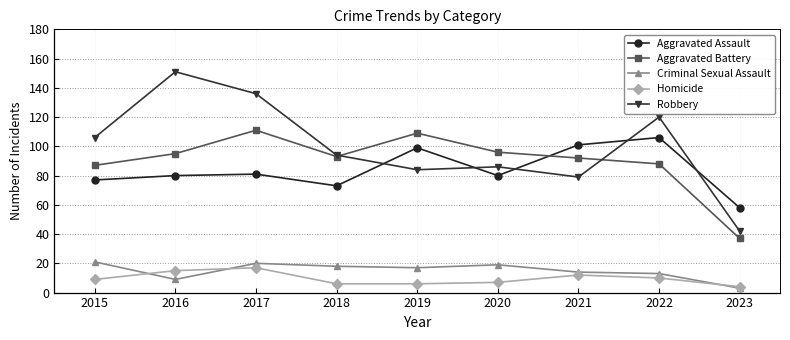

Reading right to left, what are all the values shown in this chart?

Aggravated Assault: 58	106	101	80	99	73	81	80	77
Aggravated Battery: 37	88	92	96	109	93	111	95	87
Criminal Sexual Assault: 3	13	14	19	17	18	20	9	21
Homicide: 4	10	12	7	6	6	17	15	9
Robbery: 42	120	79	86	84	94	136	151	106